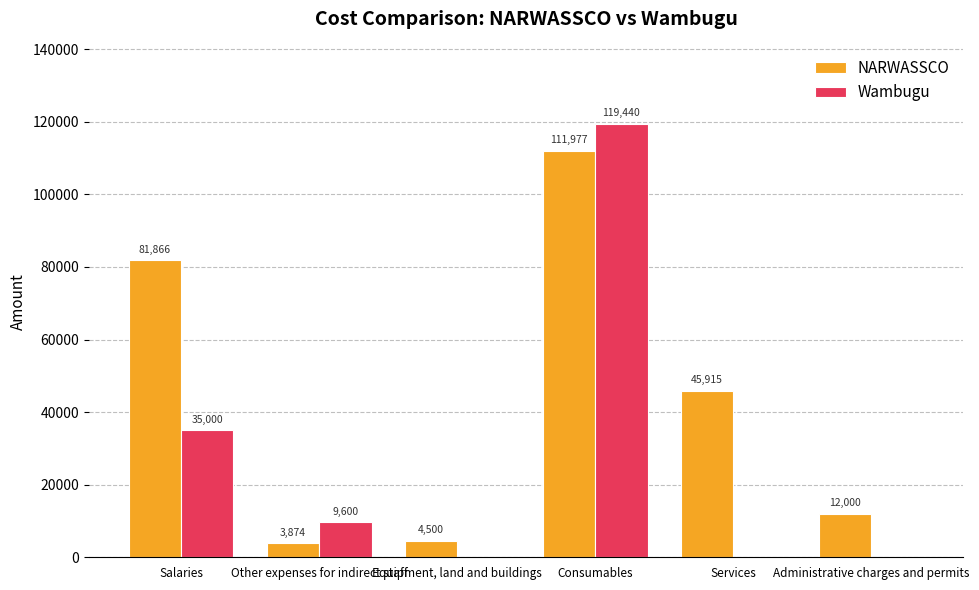

What is the sum of all Wambugu values?

164040